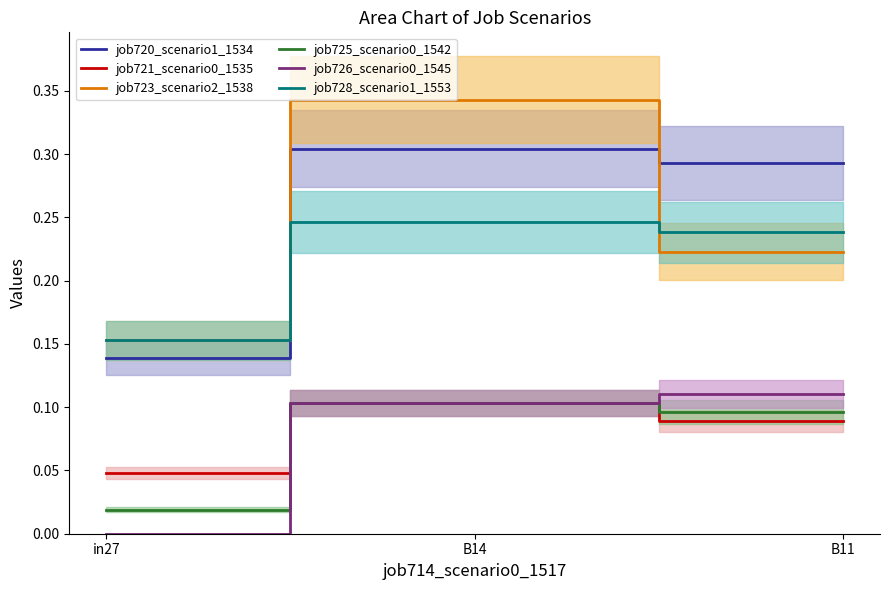

What is the difference between the highest and lowest values at B14?

0.2